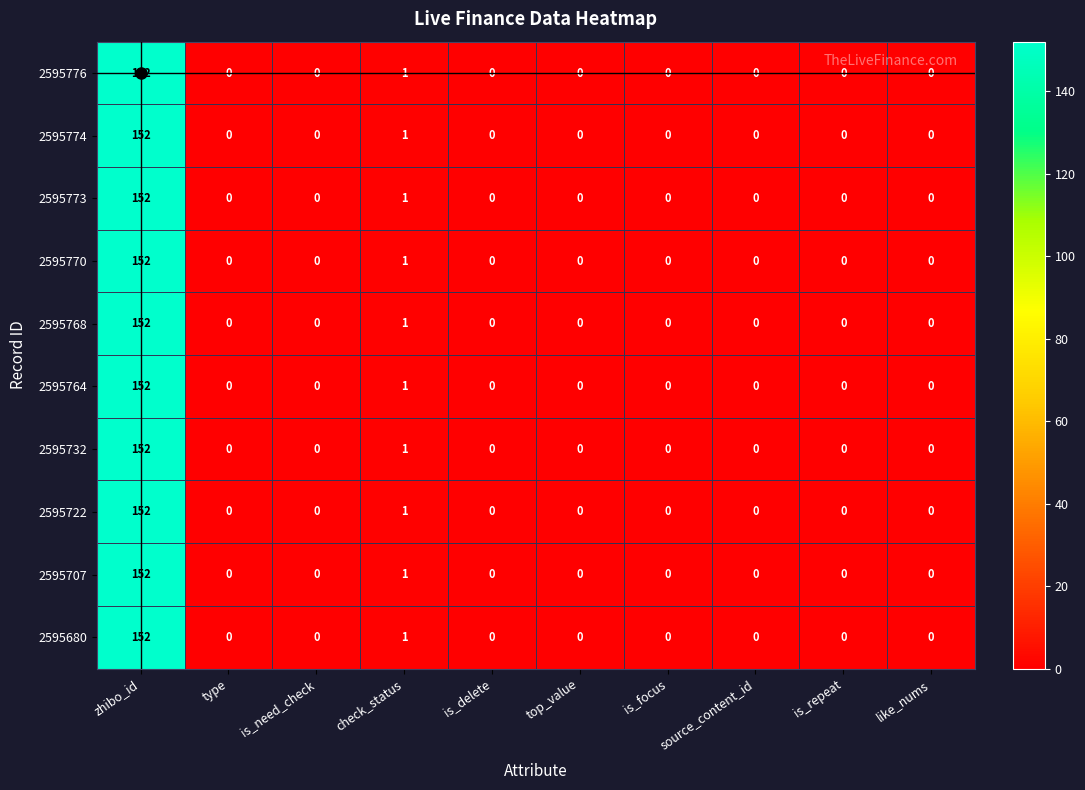

At which category is the sum across all series the highest?

zhibo_id